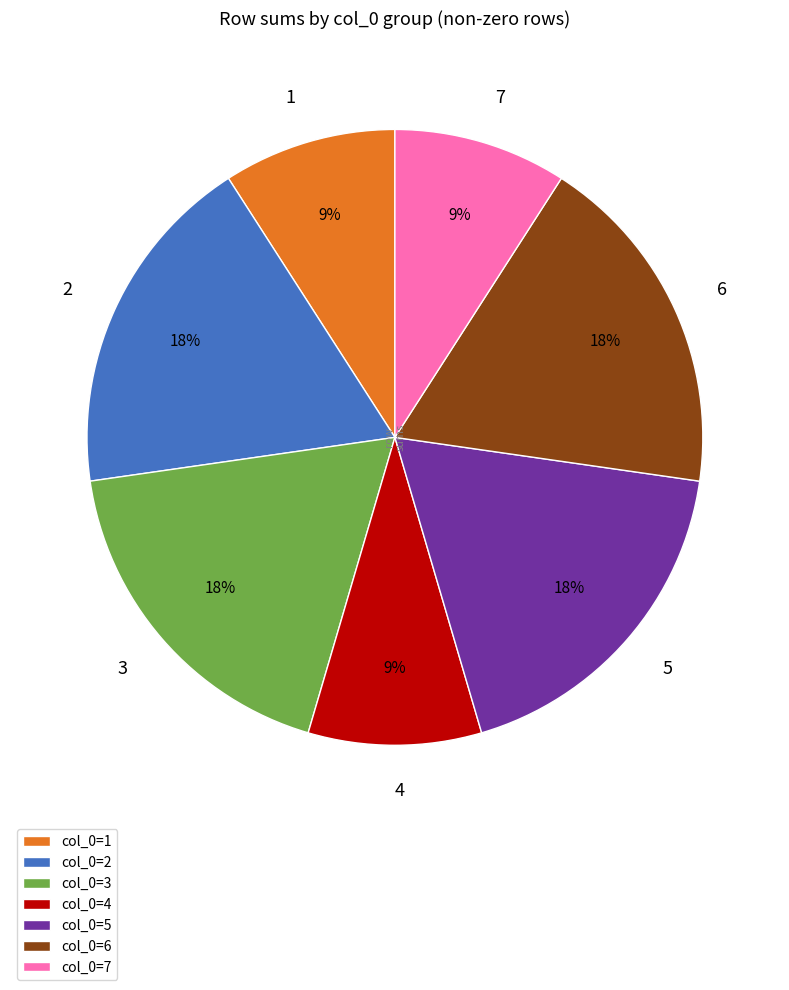

Is there a majority slice in this chart?

No